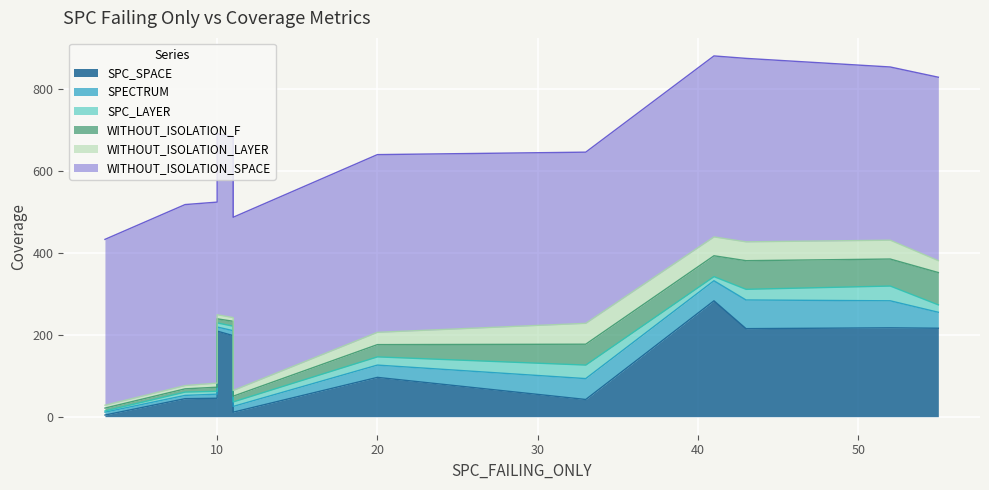

Between 29 and 147, which series saw the biggest shift?

SPC_SPACE